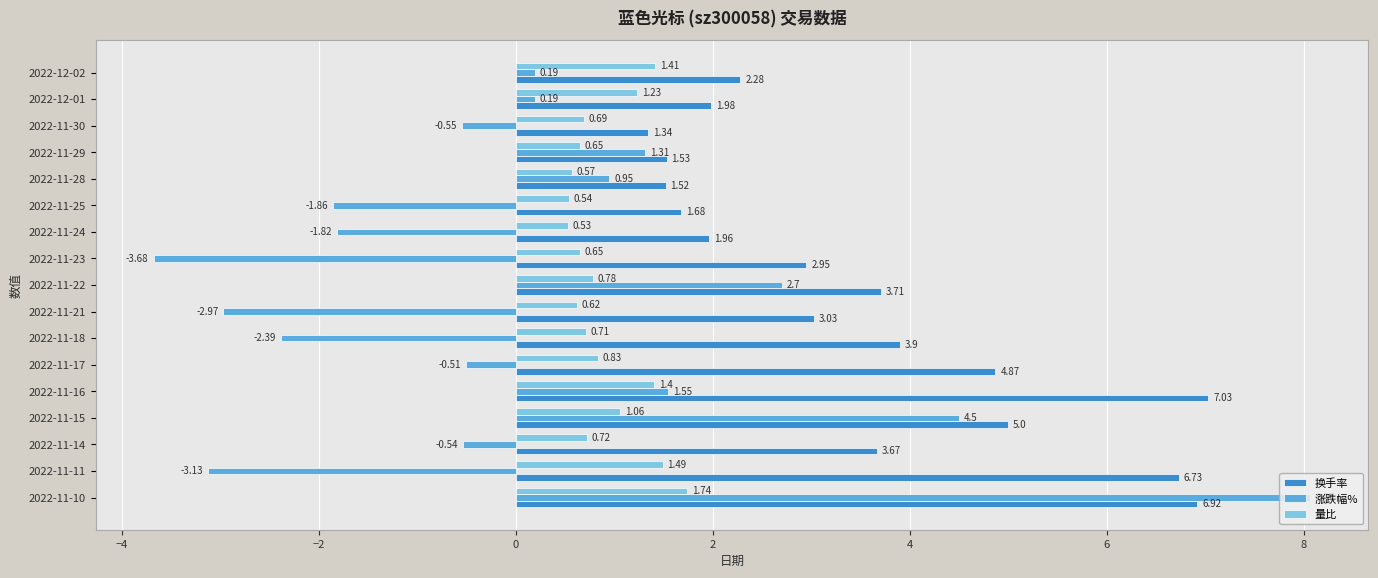

Rank the series at 2022-11-25 from highest to lowest value.

换手率, 量比, 涨跌幅%